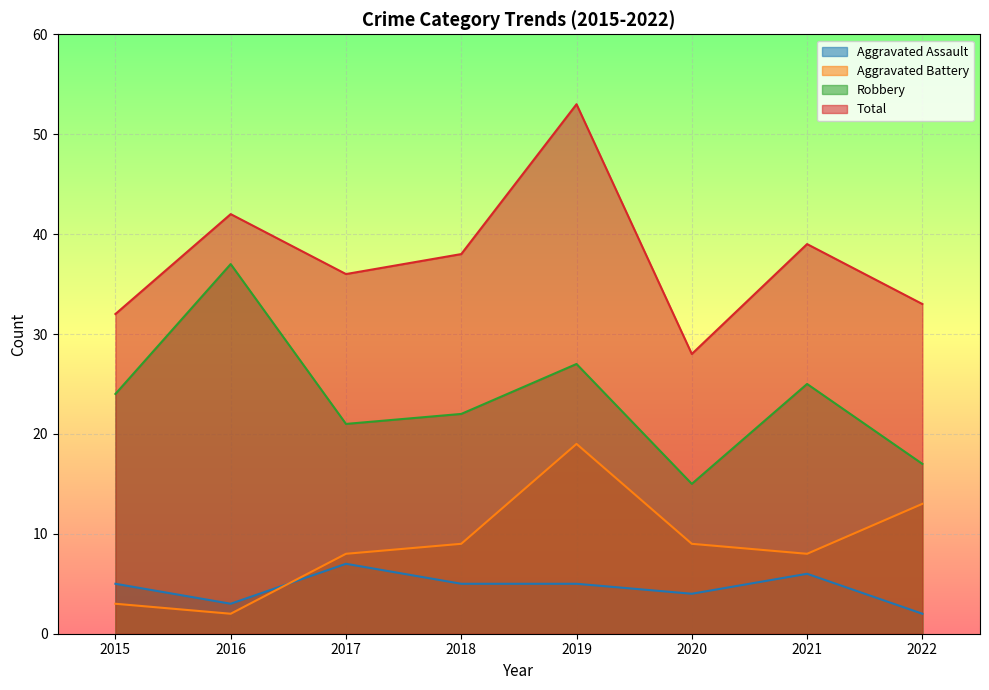

Where is Aggravated Assault nearest to the value 4?

2020